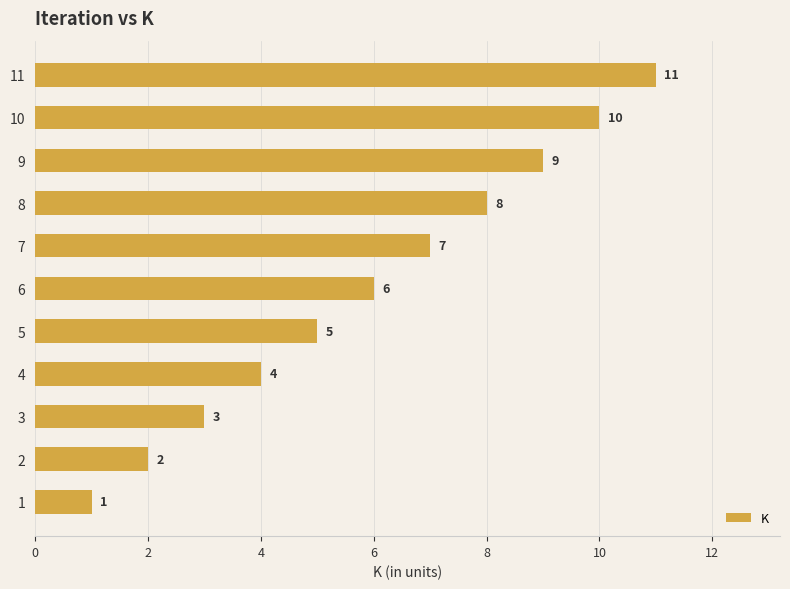

Rank the categories by value from lowest to highest.

1, 2, 3, 4, 5, 6, 7, 8, 9, 10, 11